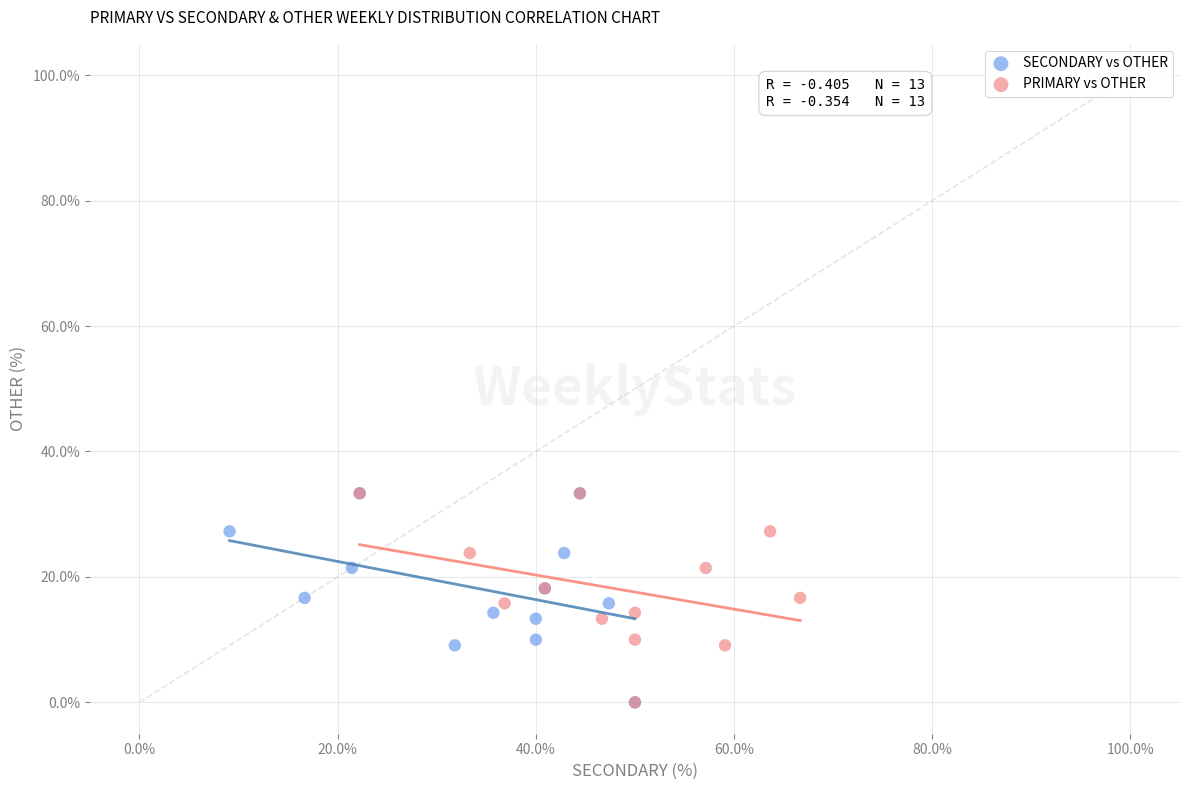

What are all the series names shown in the legend?

SECONDARY vs OTHER, PRIMARY vs OTHER